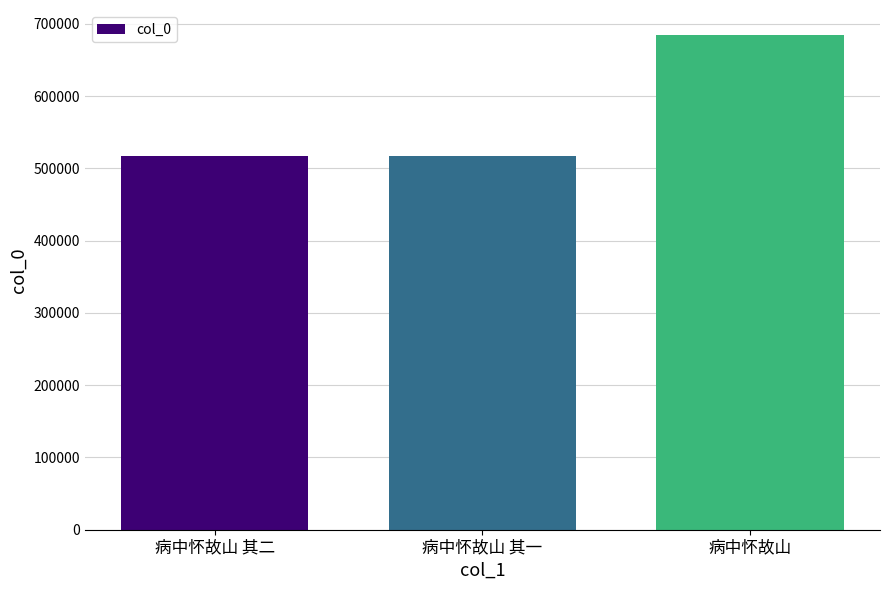

The chart shows a value of 181720 at 病中怀故山 其二. True or false?

False